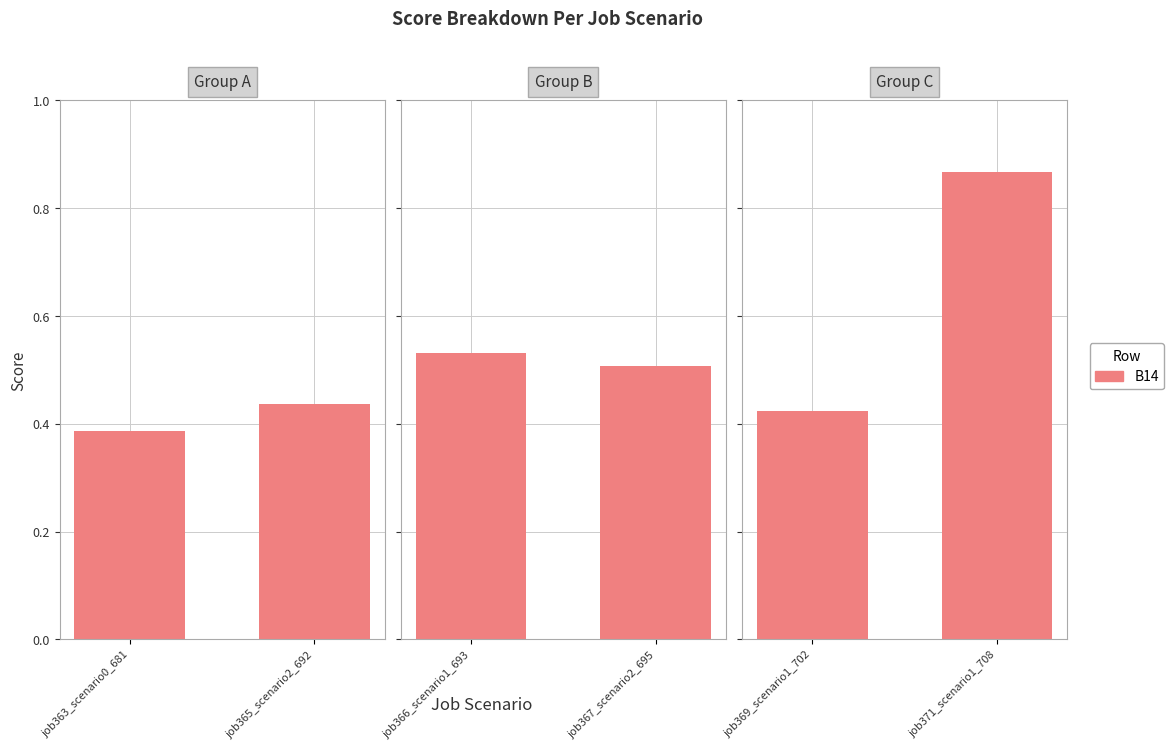

Is it true that the value at job369_scenario1_702 is 0.6?

False